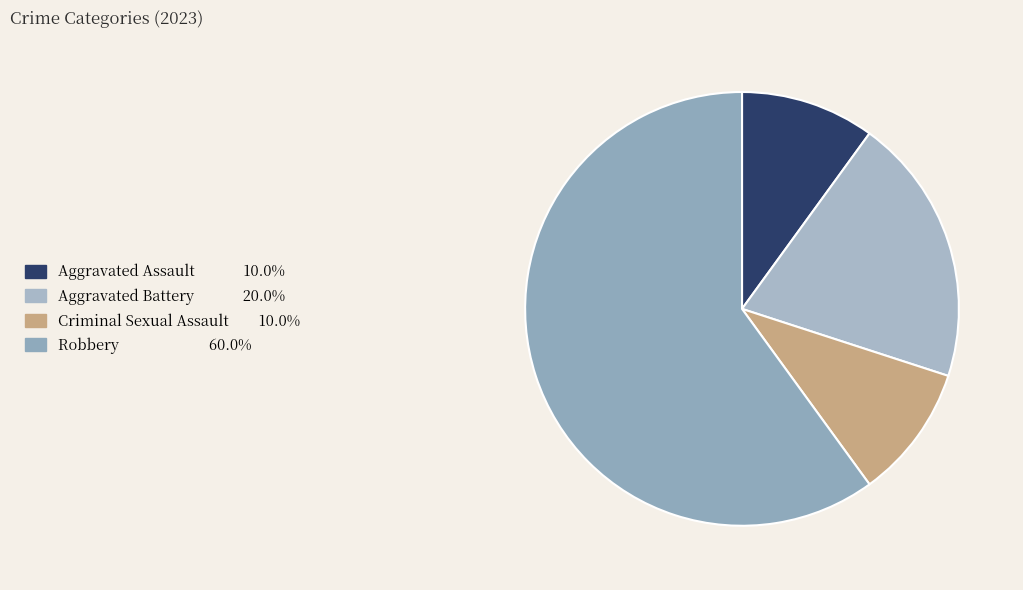

Which slice is the largest?

Robbery